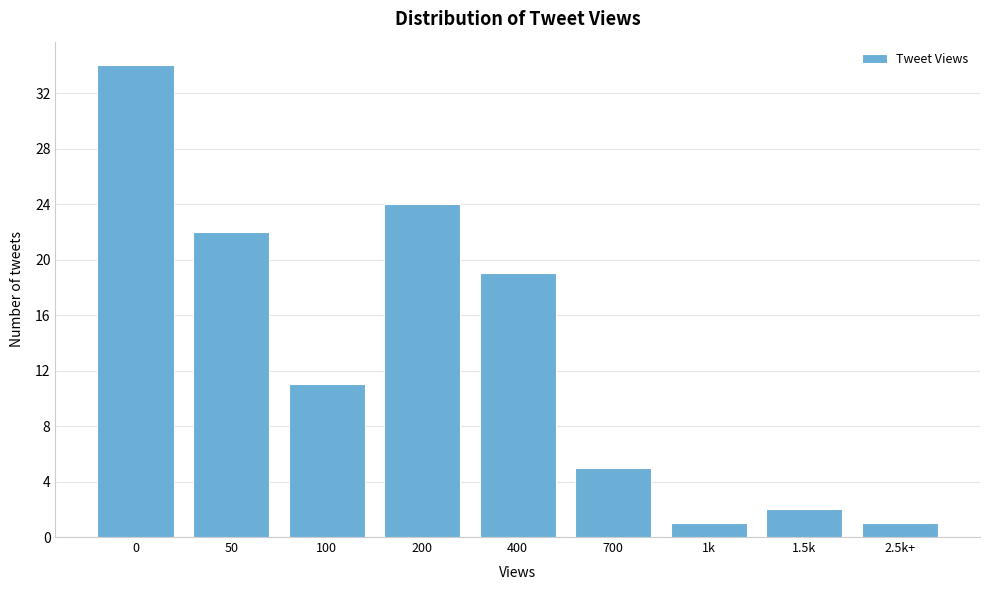

Reading left to right, what are all the values shown in this chart?

0=34	50=22	100=11	200=24	400=19	700=5	1k=1	1.5k=2	2.5k+=1